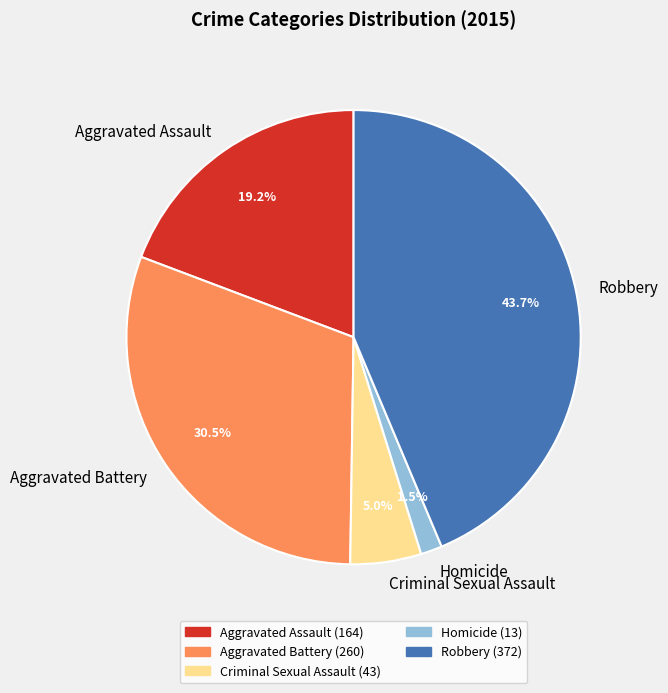

Does any single category account for the majority?

No